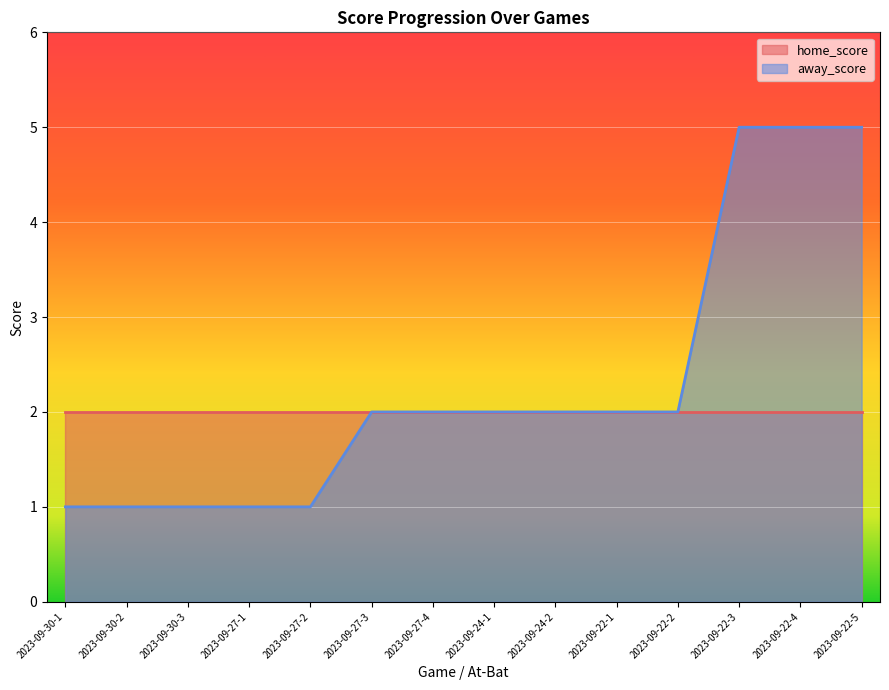

What is the label of the 6th point from the left?

2023-09-27-3